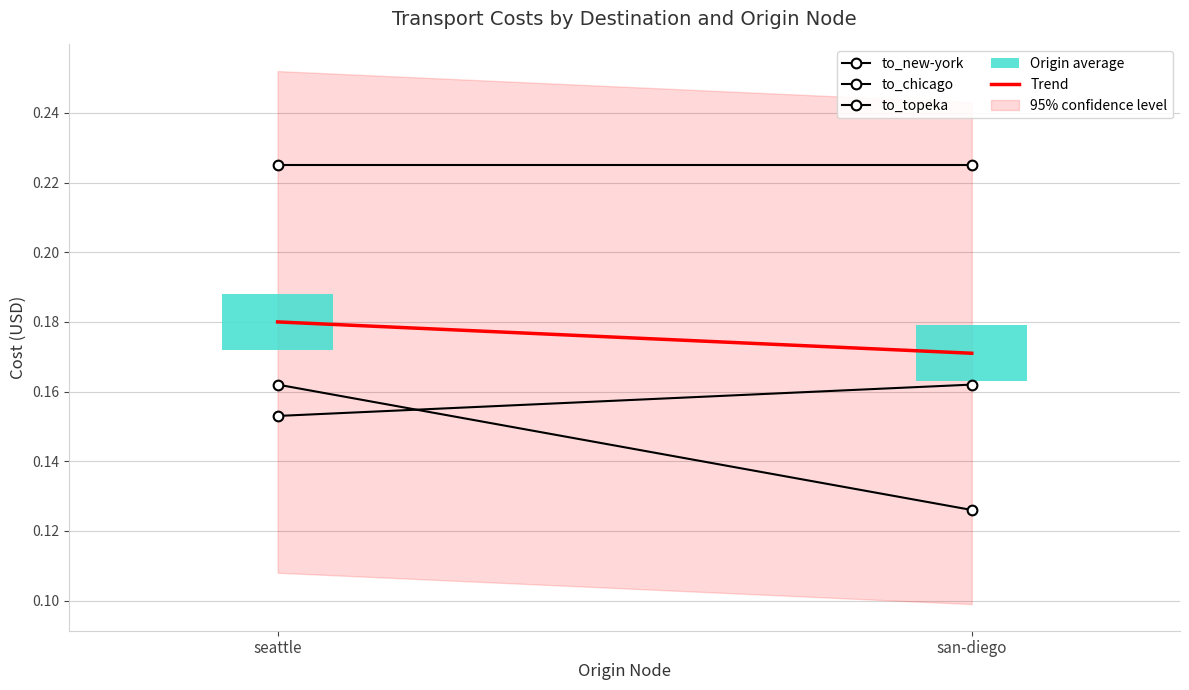

List the series in order of their overall mean, highest first.

to_new-york, Trend, to_chicago, to_topeka